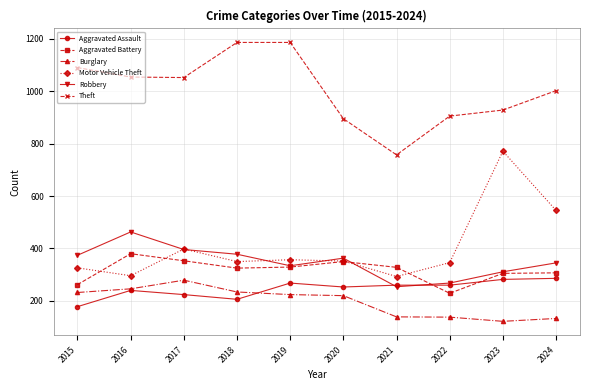

Where does the Aggravated Assault series first go above 260?

2019